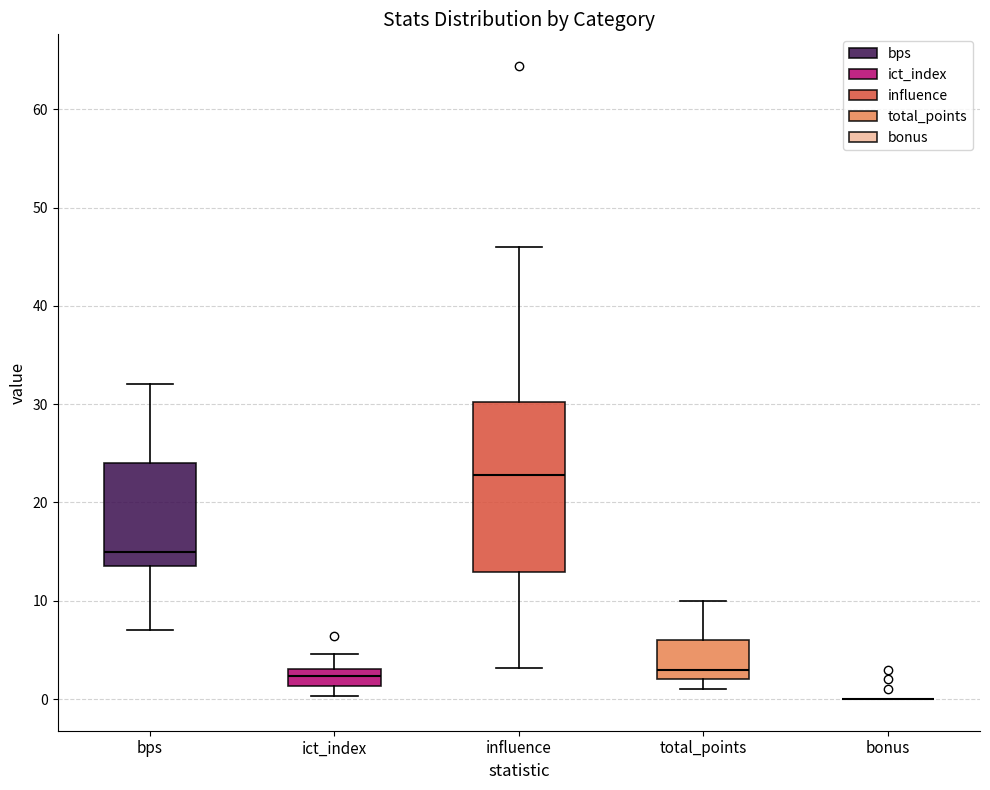

Which box is the tallest, from its lower edge to its upper edge?

influence